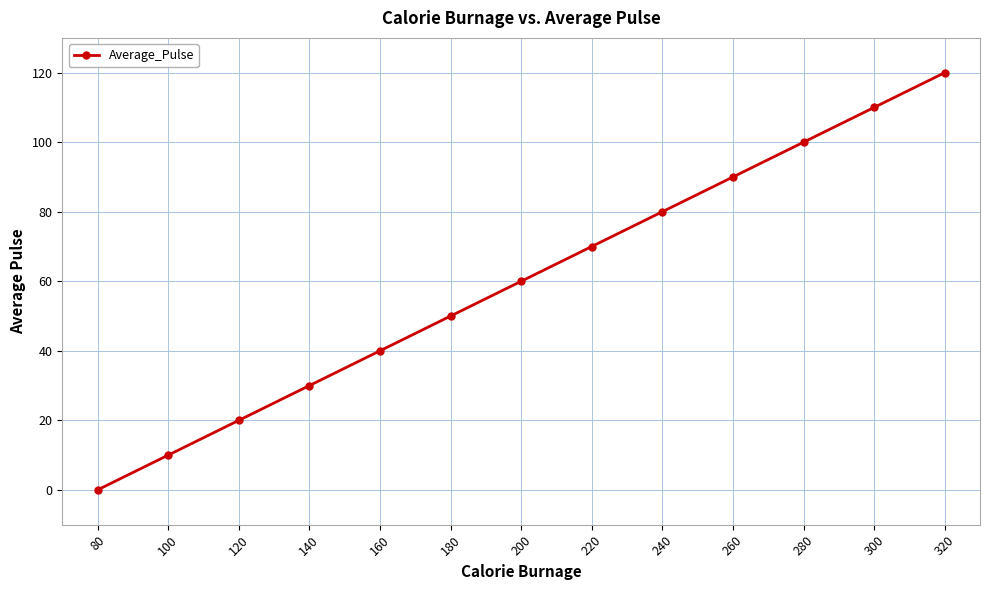

Rank the categories by value from lowest to highest.

80, 100, 120, 140, 160, 180, 200, 220, 240, 260, 280, 300, 320